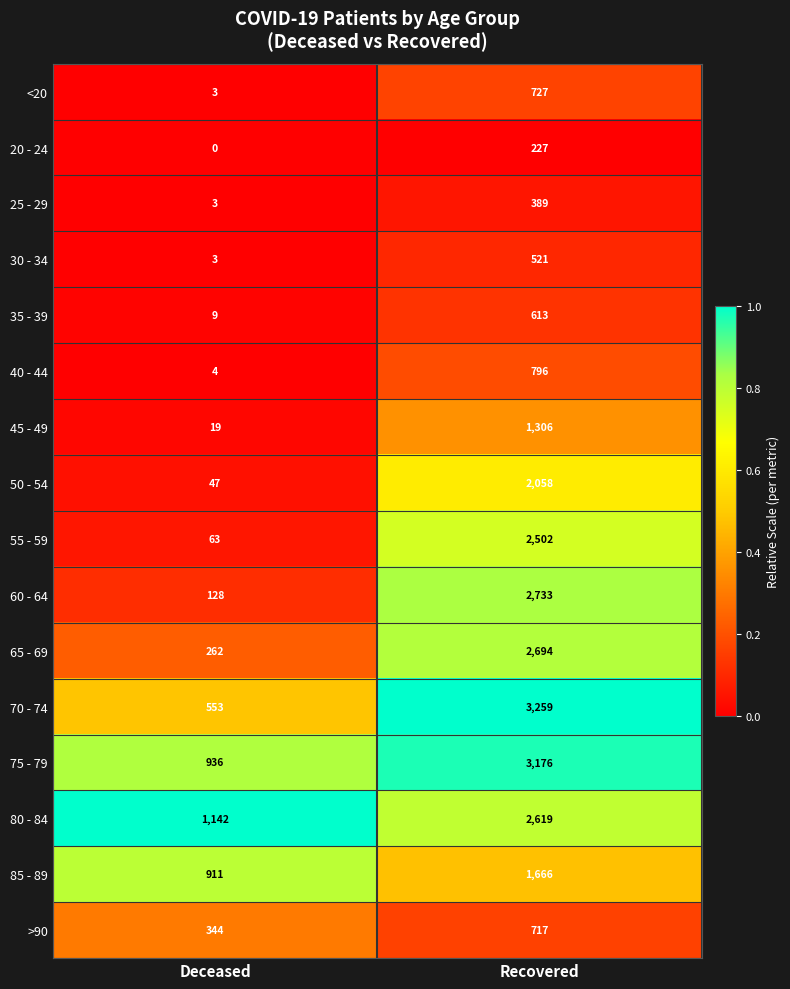

Is it true that 25 - 29 equals 2 at Deceased?

False